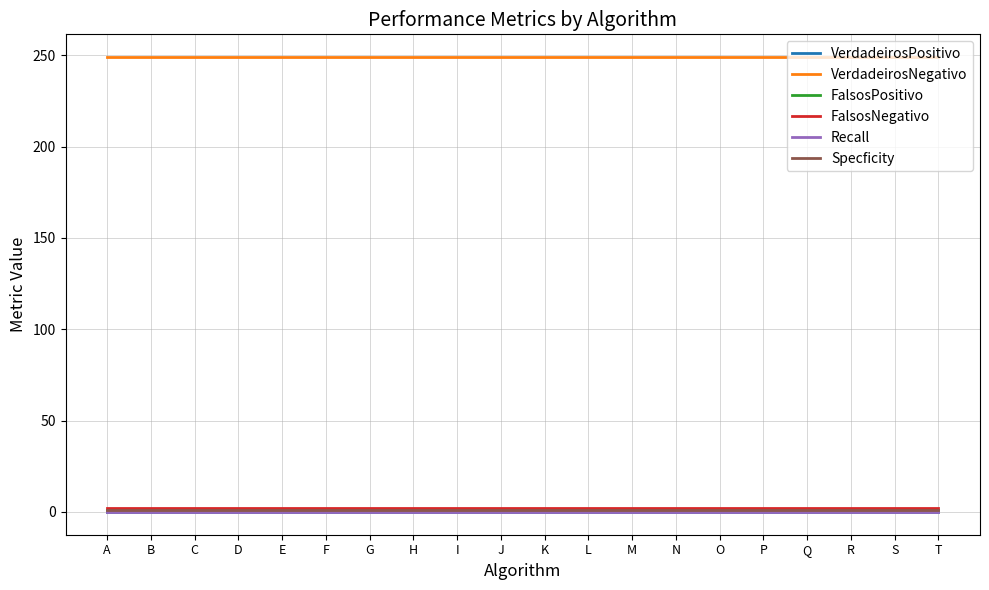

Is this an area chart (filled region under the line)?

No